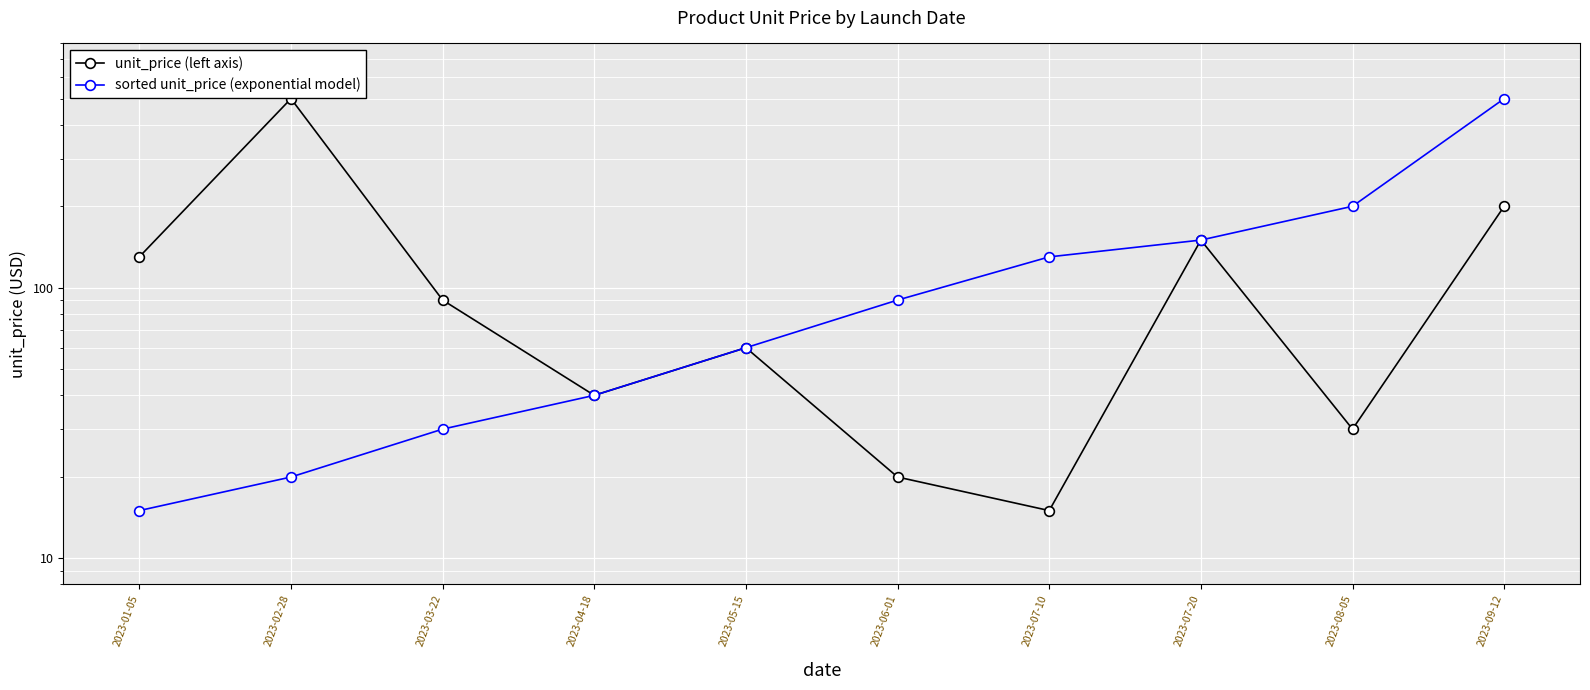

The value of unit_price (left axis) at 2023-07-20 is 228.5. True or false?

False